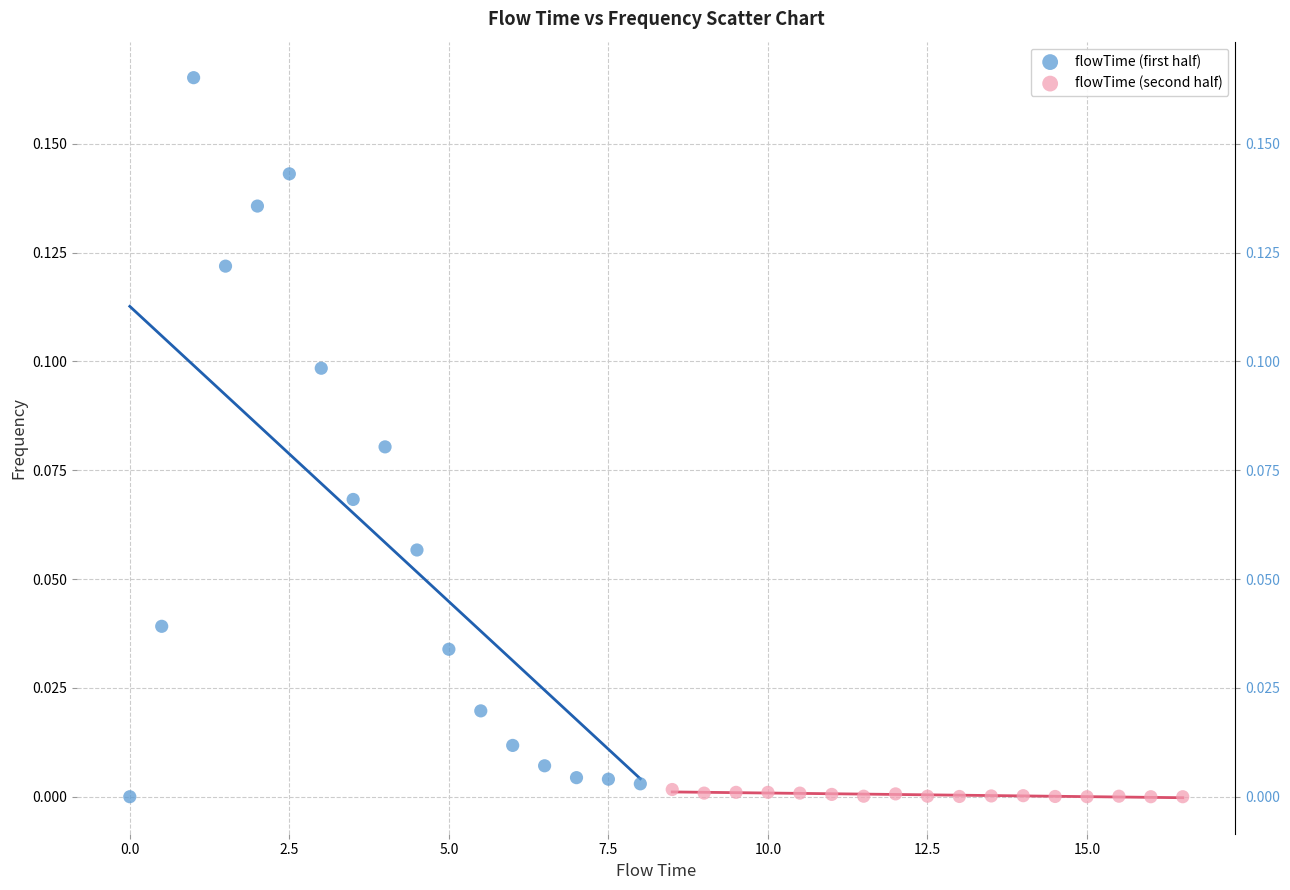

Which series contains the highest Y value?

flowTime (first half)